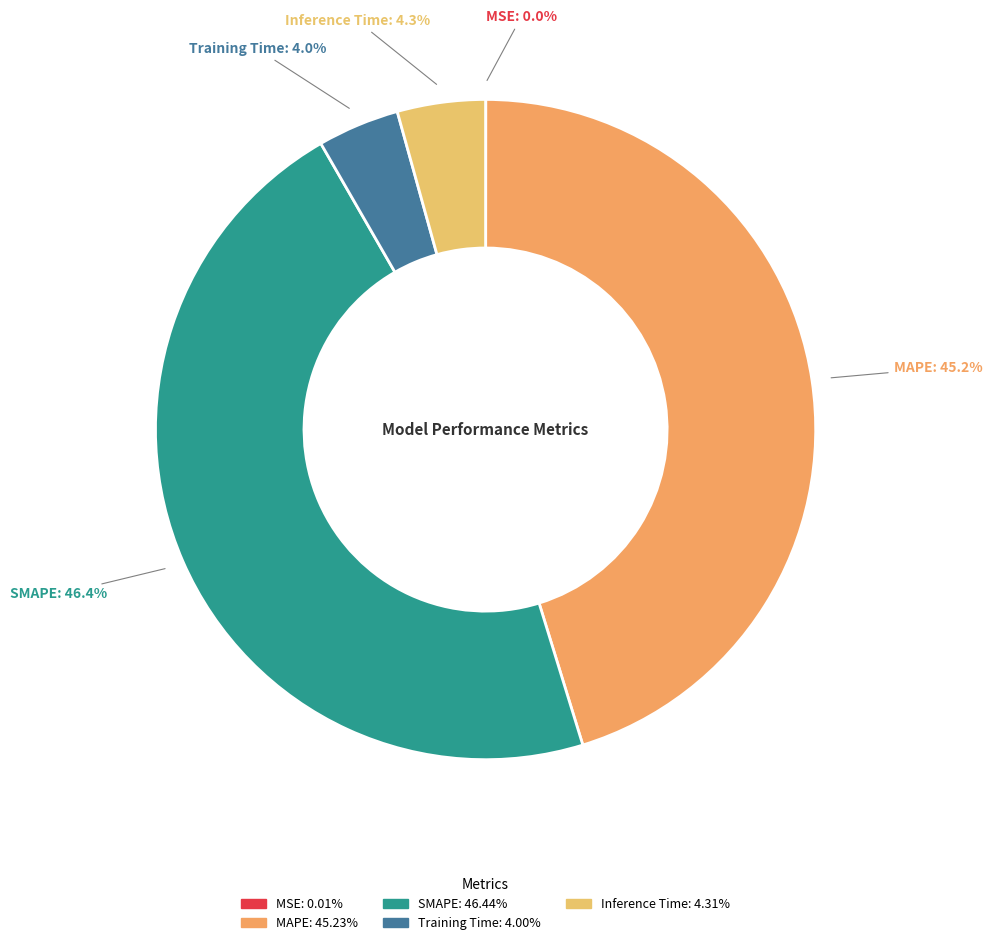

To the nearest percent, what is the average slice percentage?

20%